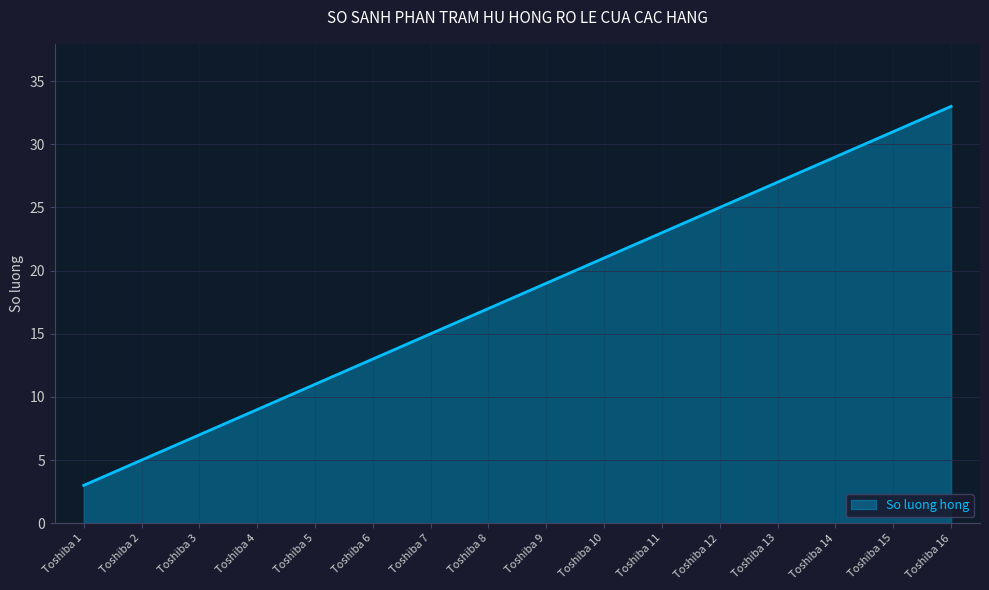

Is it true that the value at Toshiba 8 is 17?

True